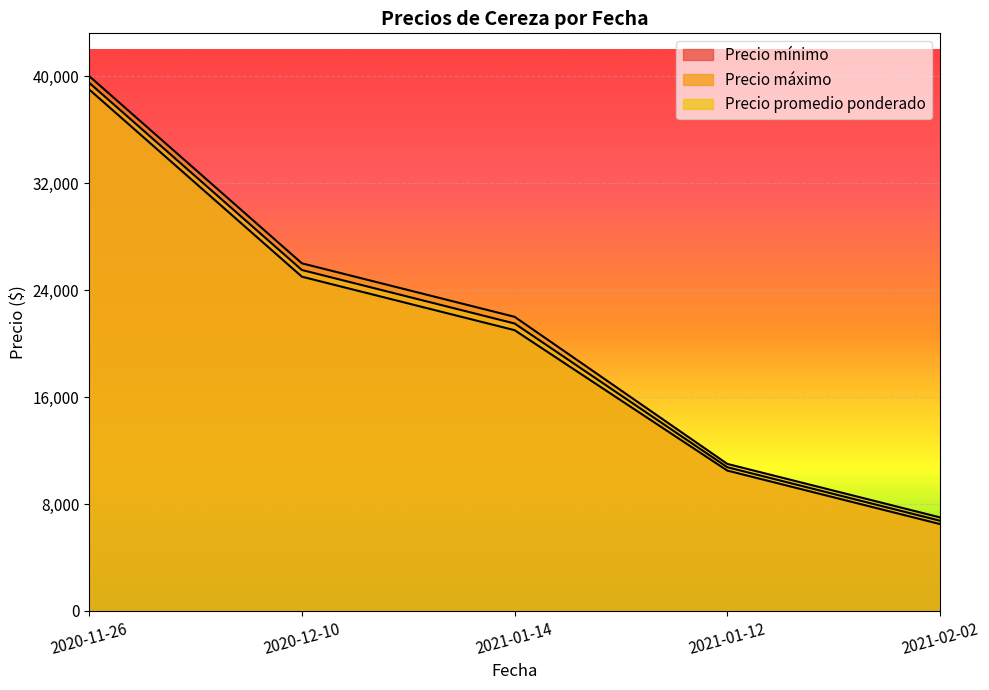

Rank the series by their maximum value, from highest to lowest.

Precio máximo, Precio promedio ponderado, Precio mínimo